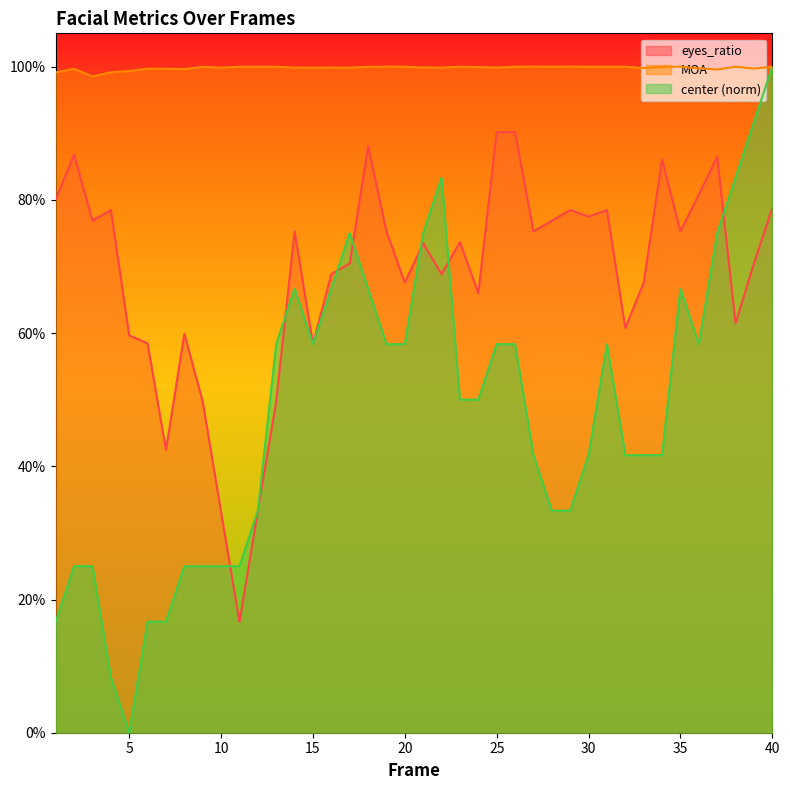

True or false: eyes_ratio and MOA intersect in this chart.

False